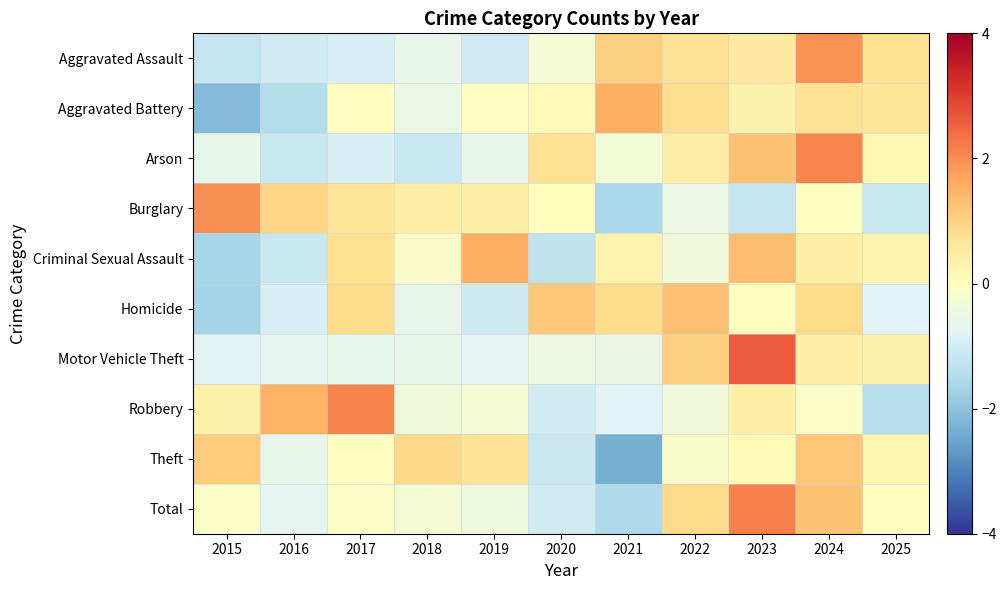

Reading right to left, list all the values displayed in this chart.

Aggravated Assault: 2025=0.8	2024=1.9	2023=0.6	2022=0.7	2021=1.1	2020=-0.3	2019=-1.0	2018=-0.6	2017=-0.9	2016=-1.0	2015=-1.2
Aggravated Battery: 2025=0.7	2024=0.7	2023=0.3	2022=0.8	2021=1.5	2020=0.1	2019=-0.1	2018=-0.5	2017=-0.0	2016=-1.4	2015=-2.1
Arson: 2025=0.2	2024=2.1	2023=1.3	2022=0.5	2021=-0.3	2020=0.7	2019=-0.6	2018=-1.1	2017=-0.9	2016=-1.1	2015=-0.6
Burglary: 2025=-1.2	2024=-0.0	2023=-1.2	2022=-0.5	2021=-1.6	2020=0.0	2019=0.4	2018=0.4	2017=0.7	2016=0.9	2015=1.9
Criminal Sexual Assault: 2025=0.3	2024=0.4	2023=1.3	2022=-0.4	2021=0.3	2020=-1.3	2019=1.6	2018=-0.2	2017=0.8	2016=-1.2	2015=-1.6
Homicide: 2025=-0.8	2024=0.9	2023=-0.0	2022=1.3	2021=0.9	2020=1.2	2019=-1.1	2018=-0.6	2017=0.9	2016=-0.9	2015=-1.7
Motor Vehicle Theft: 2025=0.4	2024=0.4	2023=2.6	2022=1.1	2021=-0.5	2020=-0.5	2019=-0.7	2018=-0.6	2017=-0.7	2016=-0.7	2015=-0.7
Robbery: 2025=-1.4	2024=-0.1	2023=0.4	2022=-0.4	2021=-0.8	2020=-1.0	2019=-0.3	2018=-0.4	2017=2.1	2016=1.5	2015=0.3
Theft: 2025=0.2	2024=1.2	2023=0.1	2022=-0.2	2021=-2.3	2020=-1.1	2019=0.7	2018=0.9	2017=-0.0	2016=-0.6	2015=1.1
Total: 2025=-0.0	2024=1.2	2023=2.1	2022=0.9	2021=-1.6	2020=-1.0	2019=-0.4	2018=-0.3	2017=-0.1	2016=-0.7	2015=-0.1